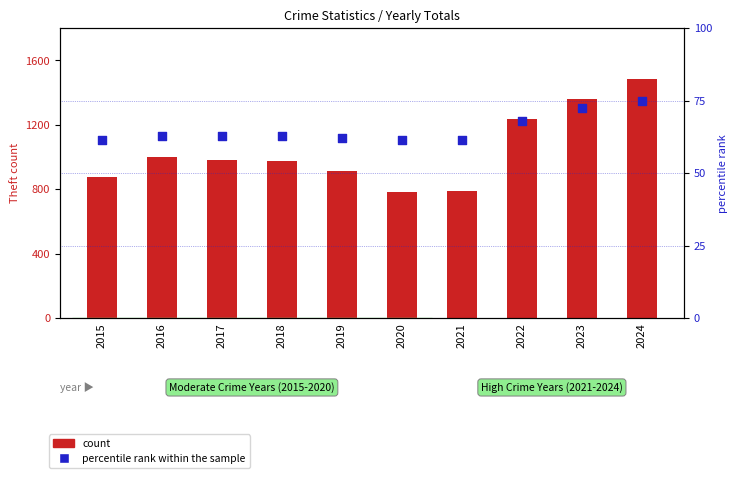

At which category is the sum across all series the highest?

2024